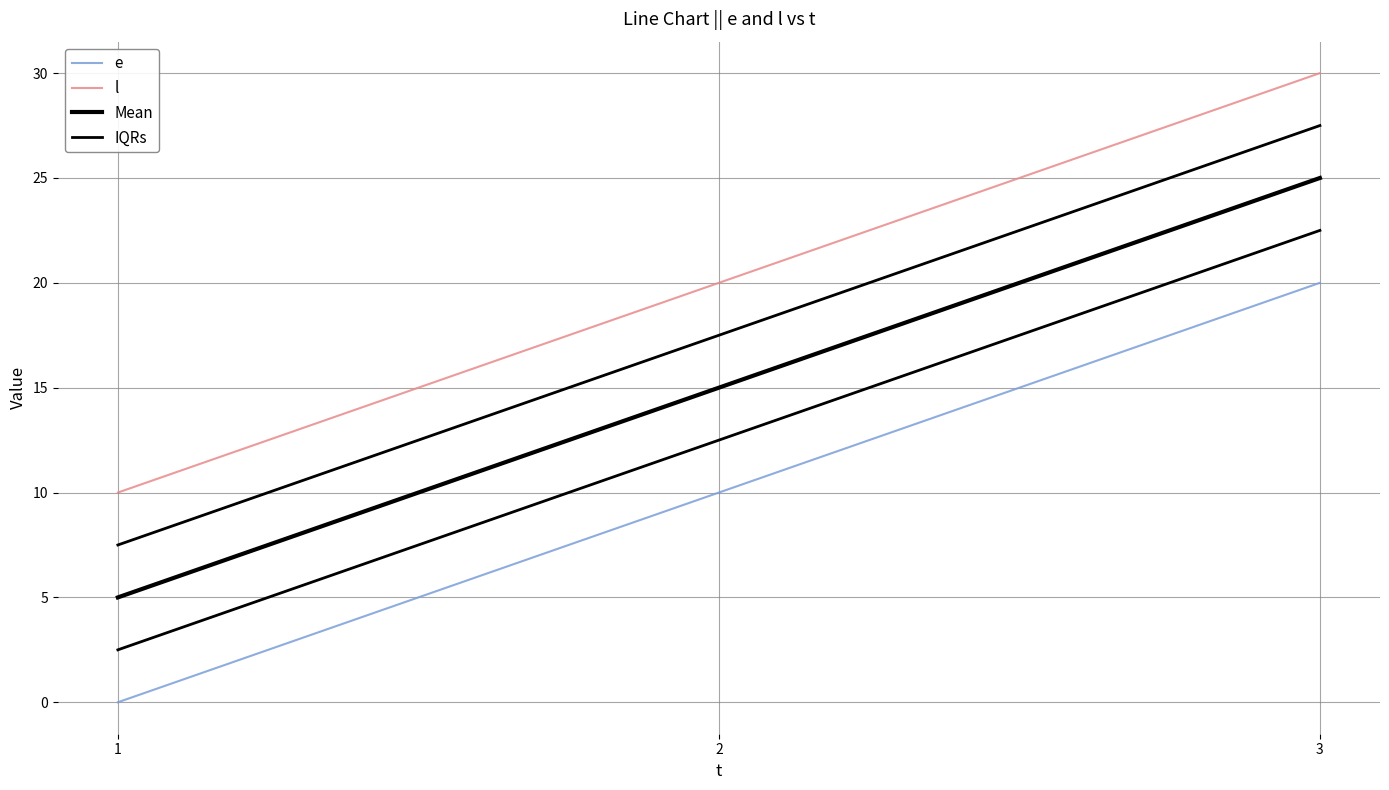

What is the sum of the e values at 3 and 2?

30.0